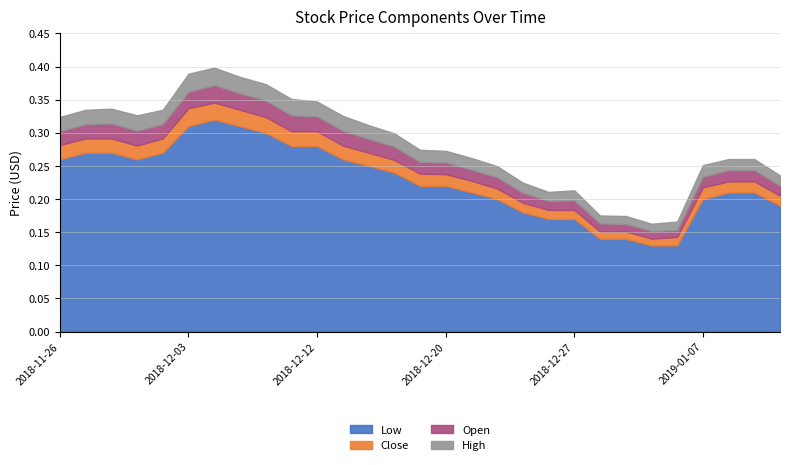

What is the minimum value shown in the chart?

0.1